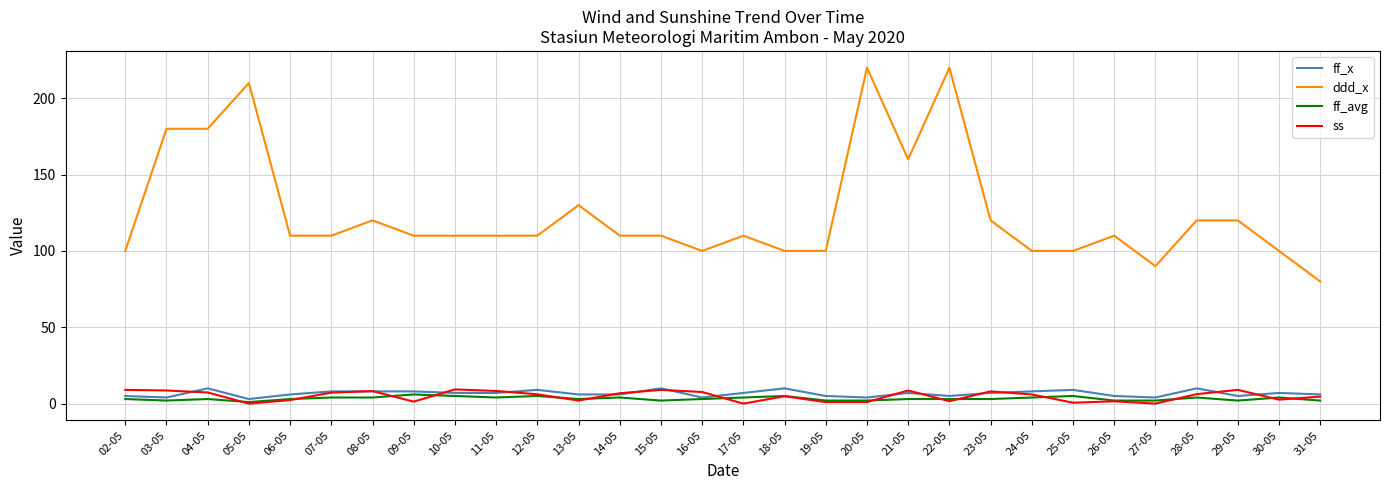

Is it true that ddd_x equals 100.0 at 16-05?

True